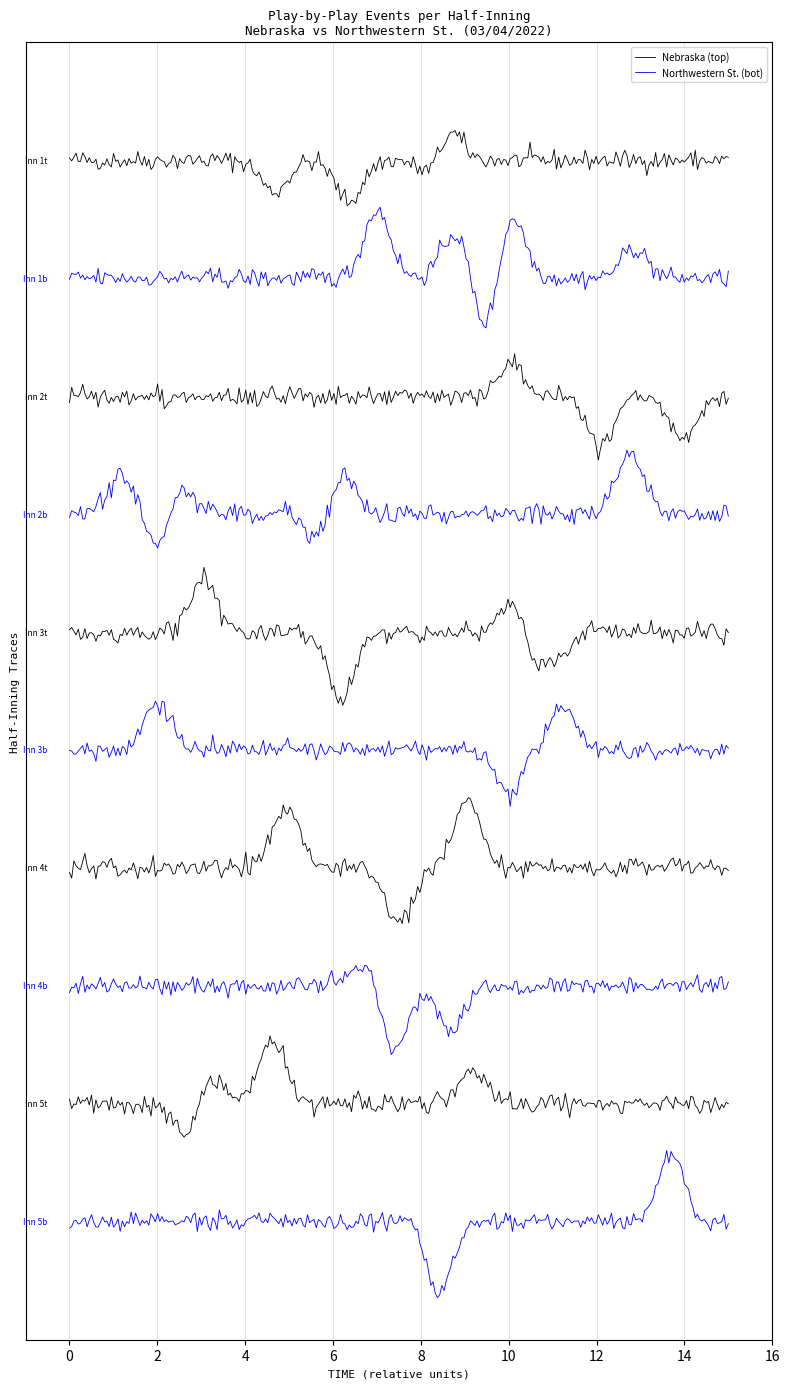

True or false: Nebraska (top) and Northwestern St. (bot) cross at least once.

False